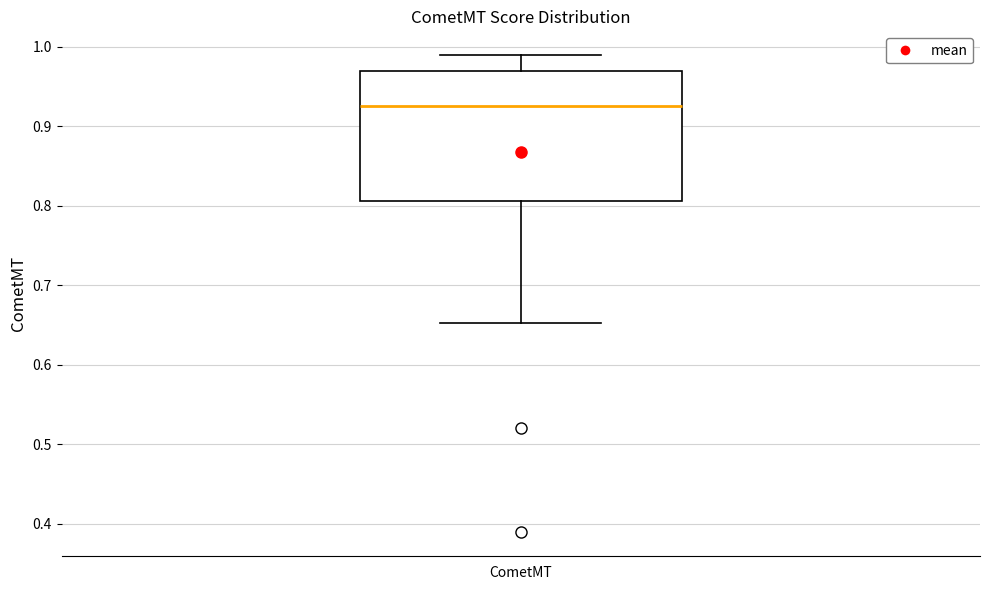

Where does the lower whisker of the box for CometMT end on the y-axis? The values are not printed on the chart, so give them approximately, as read against the axis.

0.65